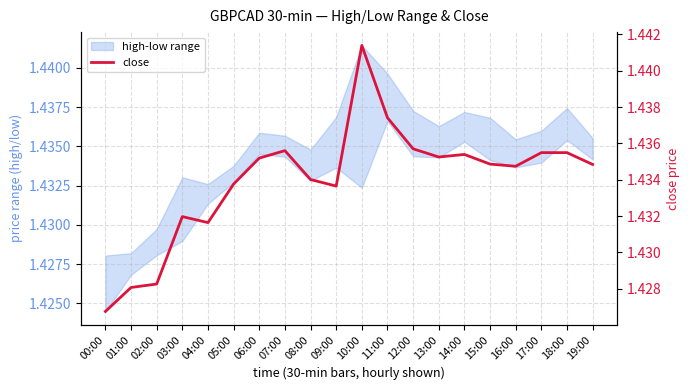

Is it true that the value at 08:00 is 0.9?

False